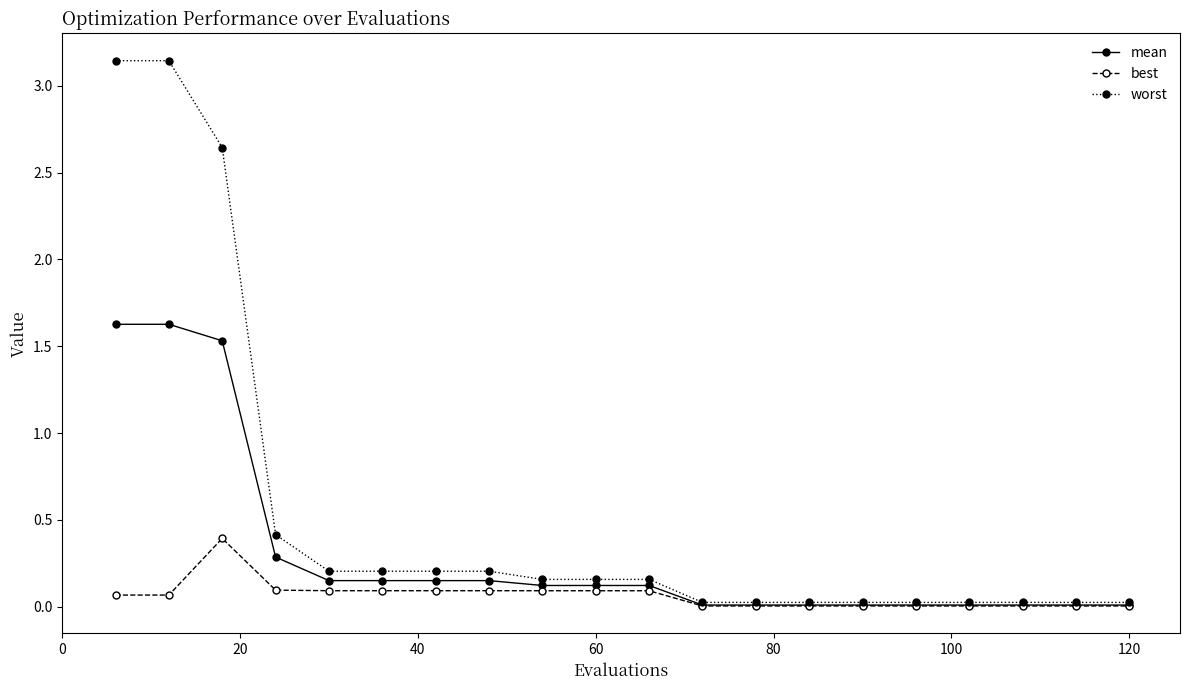

What is the value of the best point at the 8th from the left?

0.1